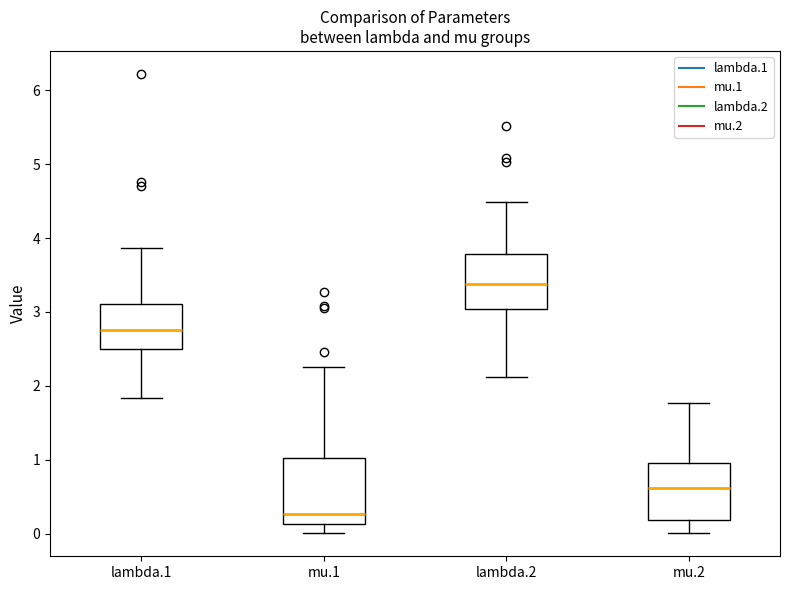

Which box is the tallest, from its lower edge to its upper edge?

mu.1